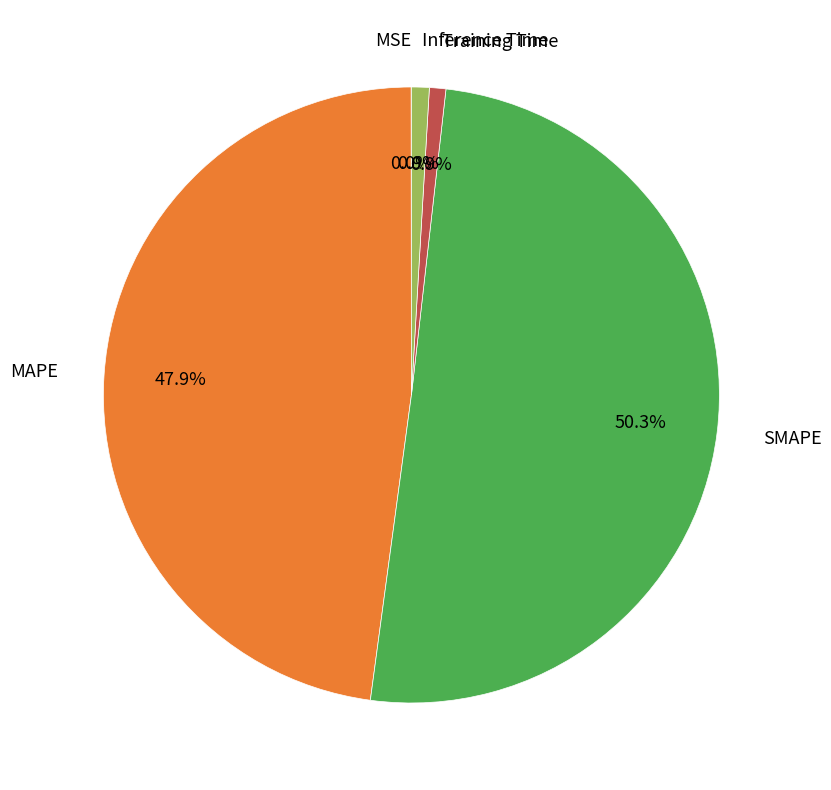

What is the largest slice in the pie chart?

SMAPE